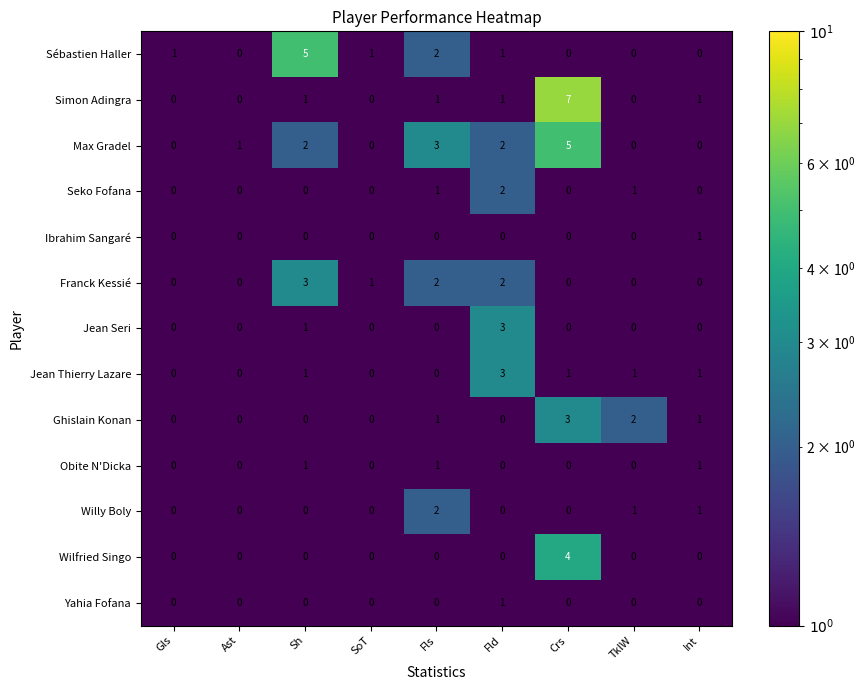

What is the minimum value shown in the chart?

0